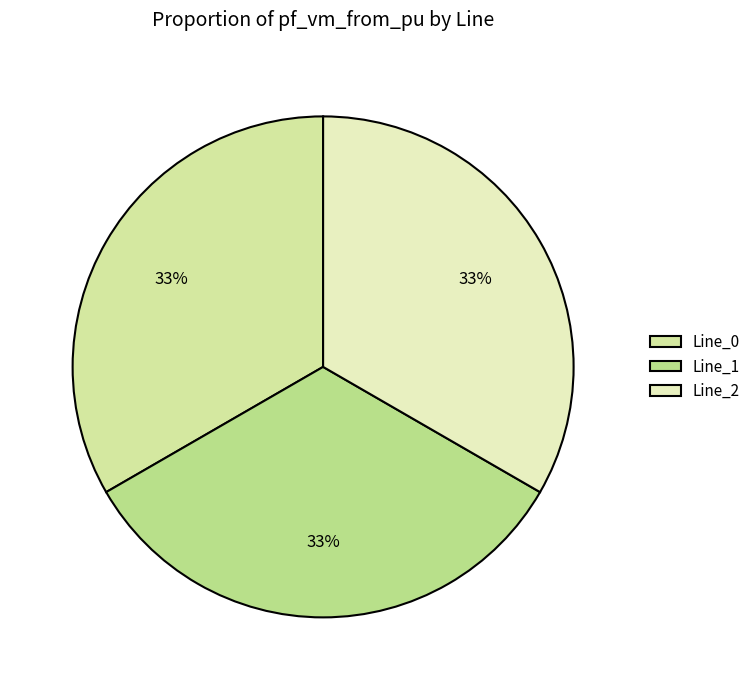

Is it true that Line_1 is 1% of the pie?

False